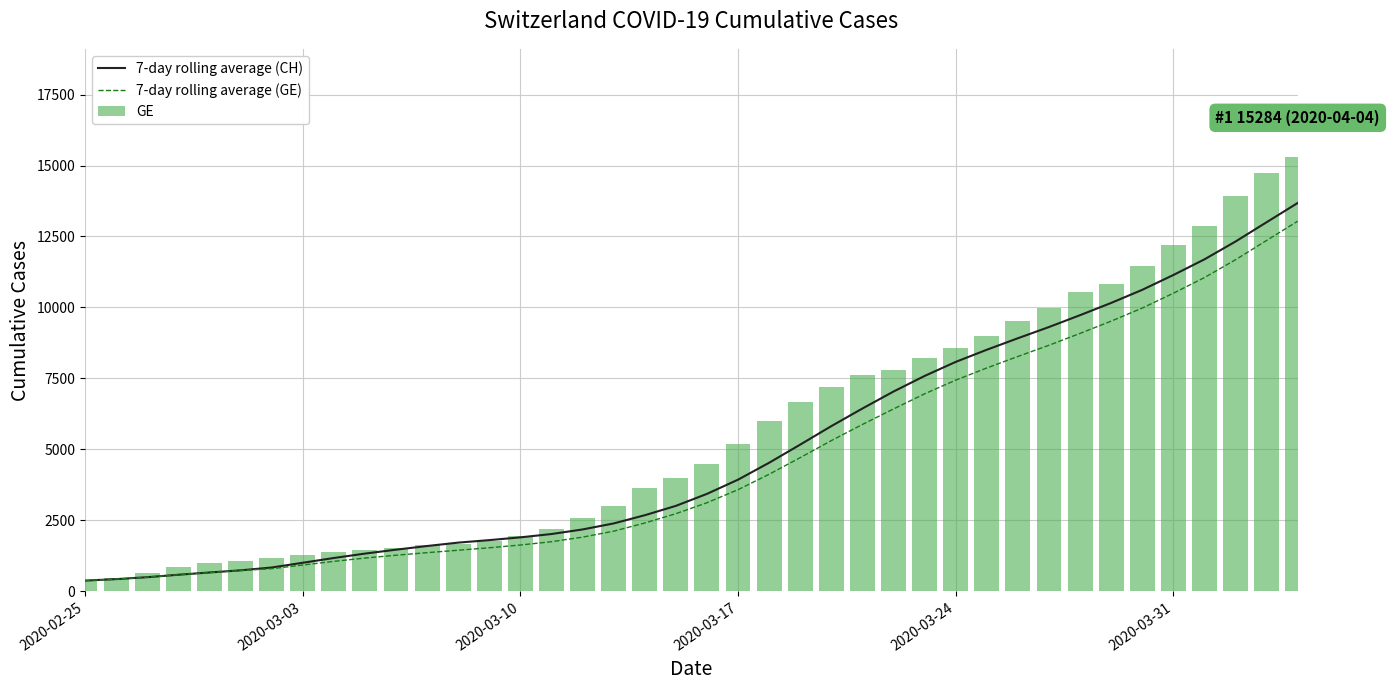

What is the smallest value displayed?

375.0